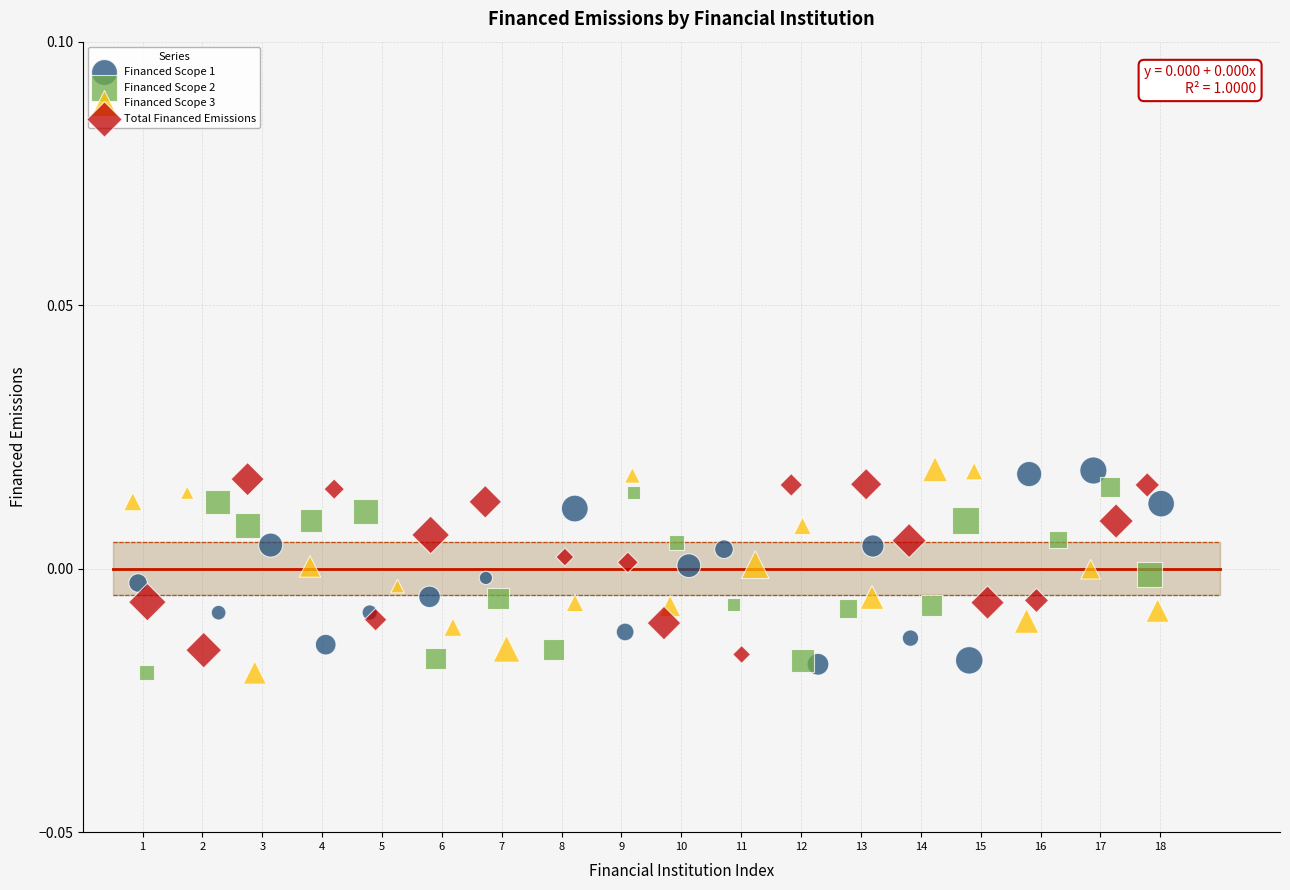

What are all the series names shown in the legend?

Financed Scope 1, Financed Scope 2, Financed Scope 3, Total Financed Emissions